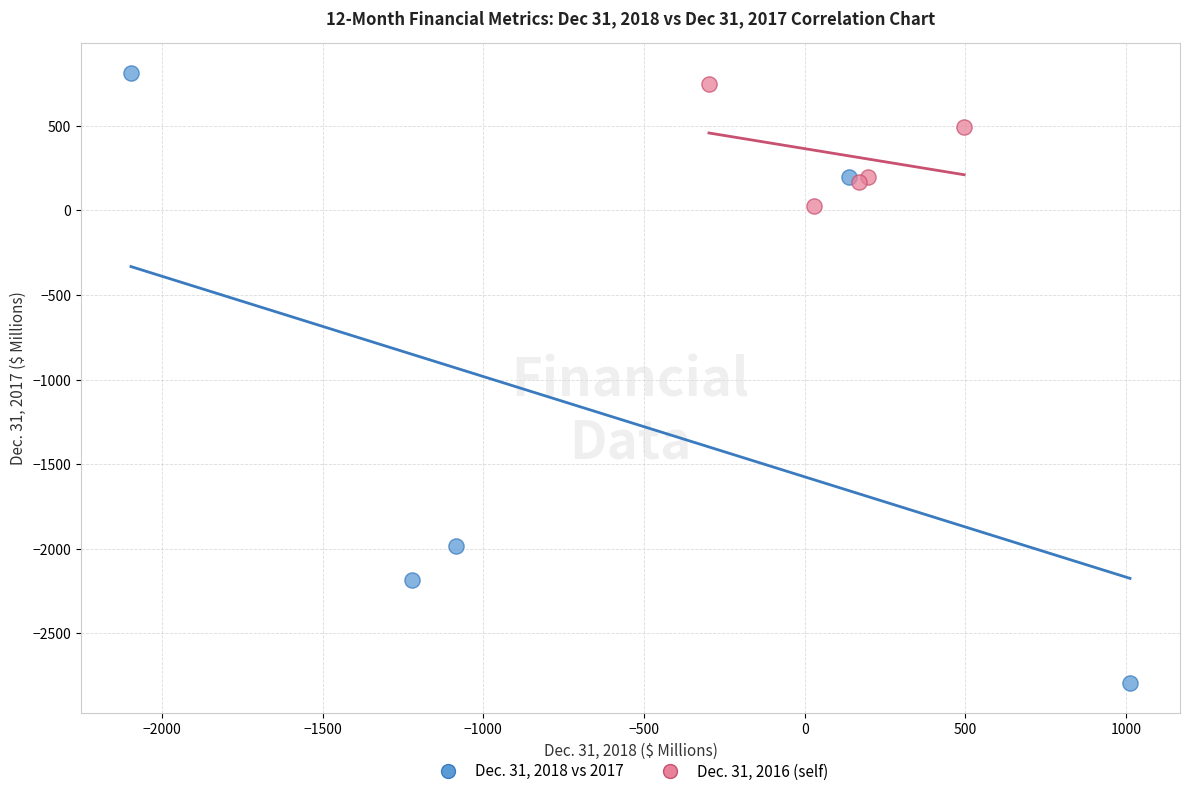

Which series reaches the maximum Y coordinate?

Dec. 31, 2018 vs 2017